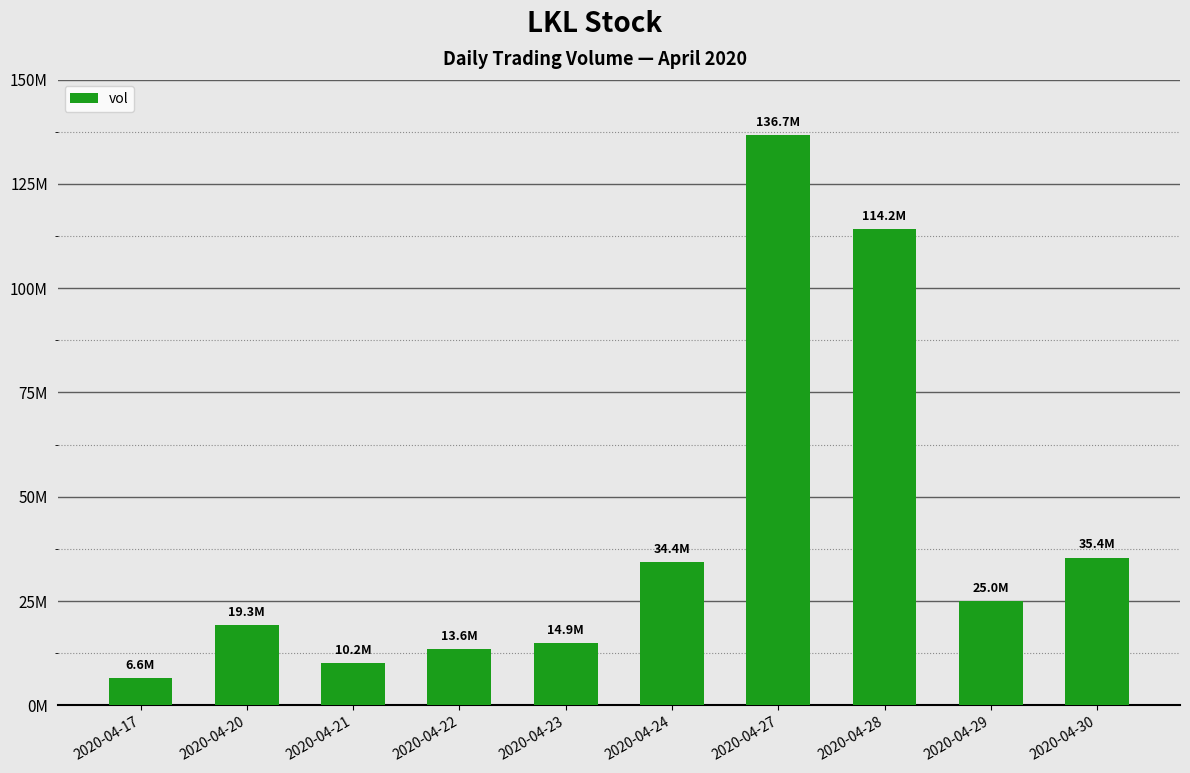

Where does the data first go above 25036900?

2020-04-24